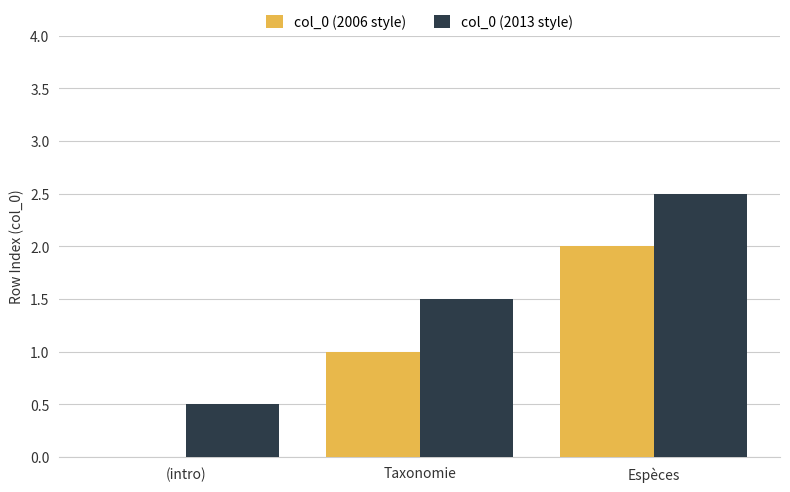

How many data points in col_0 (2013 style) are above 1?

2